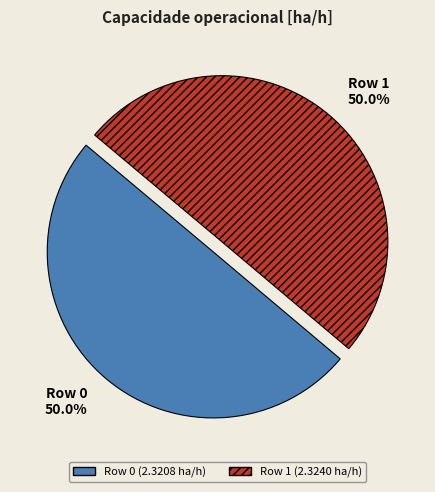

What is the ratio of the value at Row 1 50.0% to the value at Row 0 50.0%?

1.0